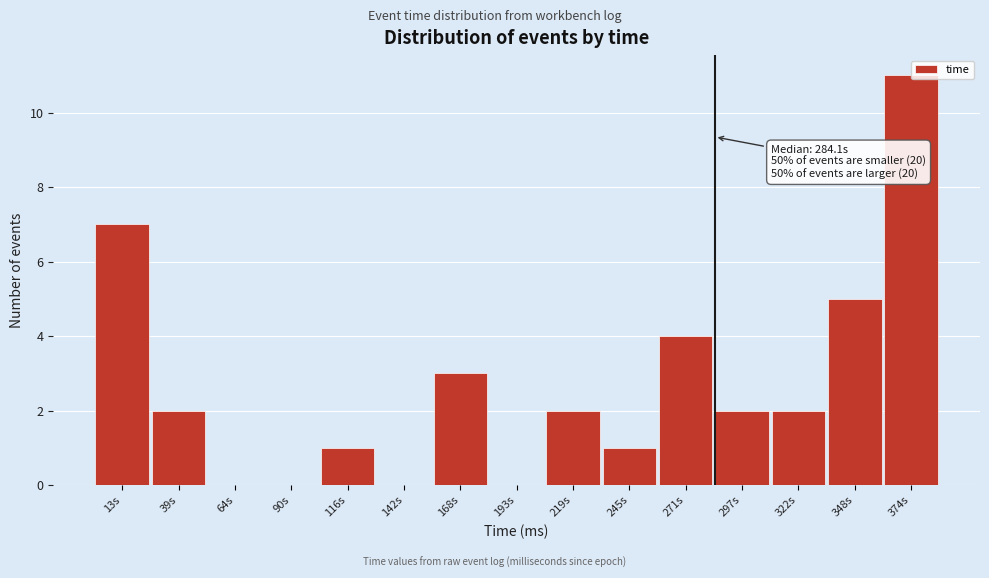

Over which range of the x-axis is the bar tallest?

360 to 385